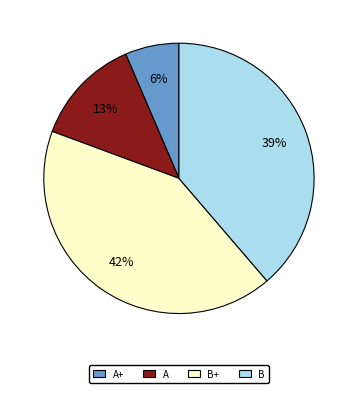

Does any single category account for the majority?

No